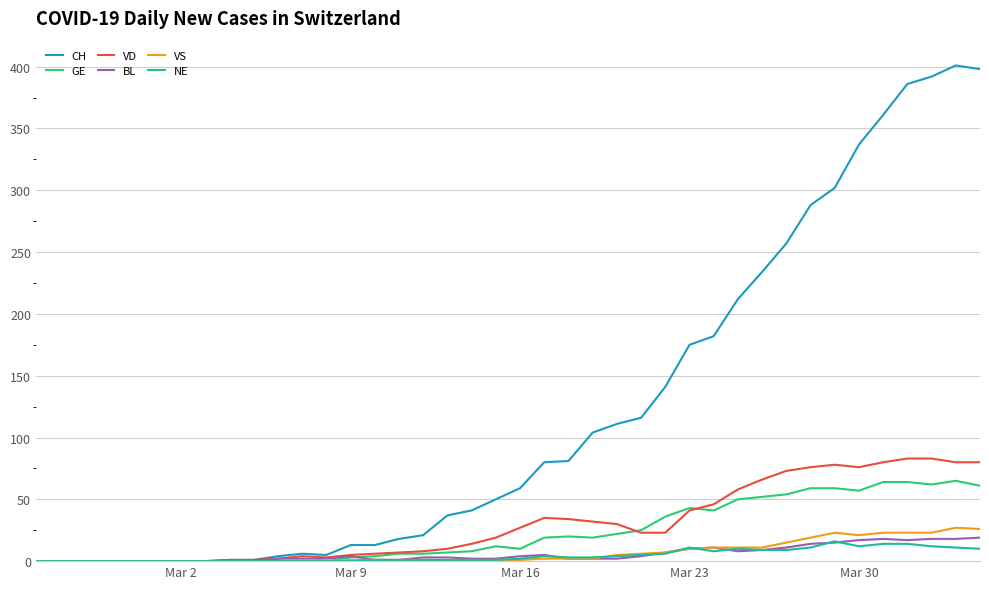

Which series has the widest spread of values?

CH